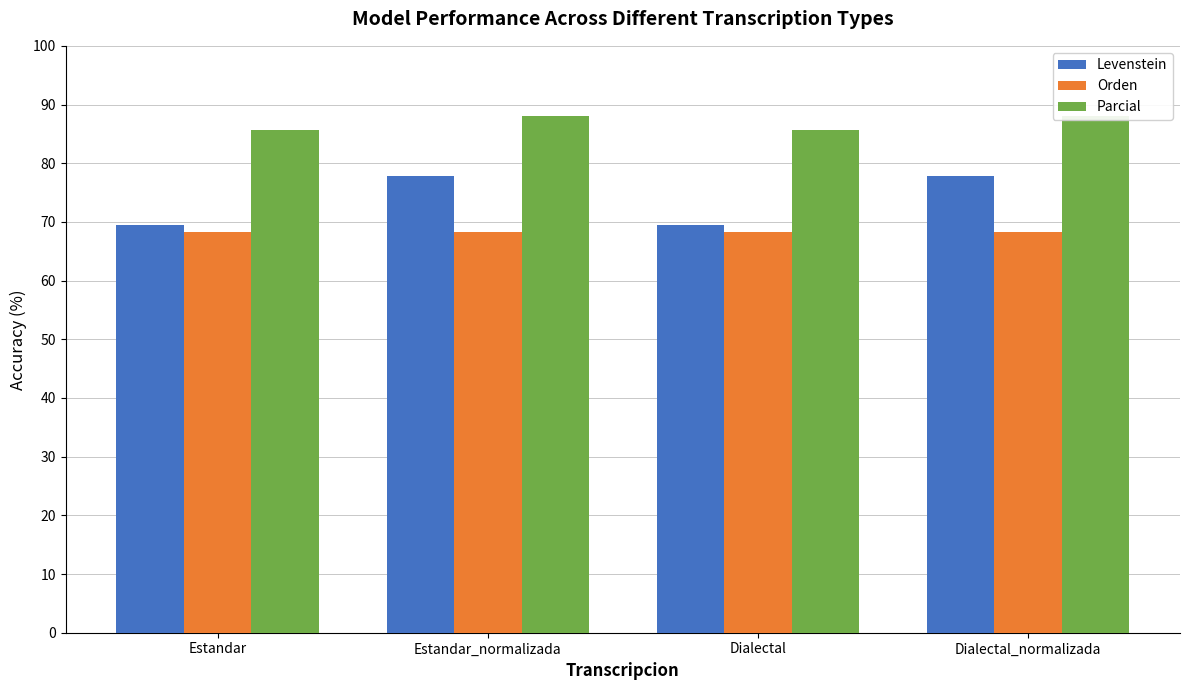

True or false: Parcial has a value of 88.1 at Estandar_normalizada.

True